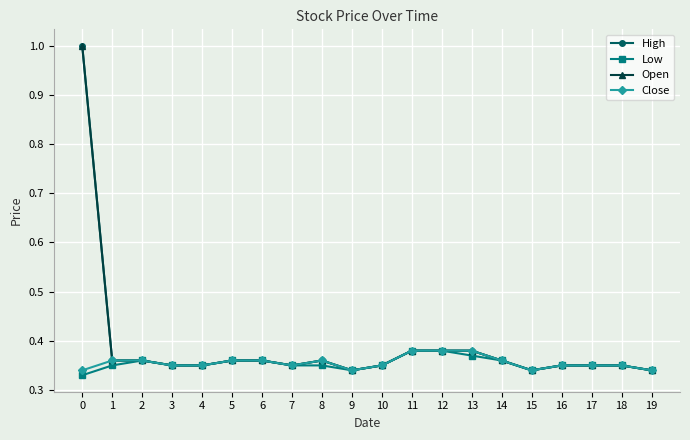

Is it true that Low equals 0.3 at 7?

True